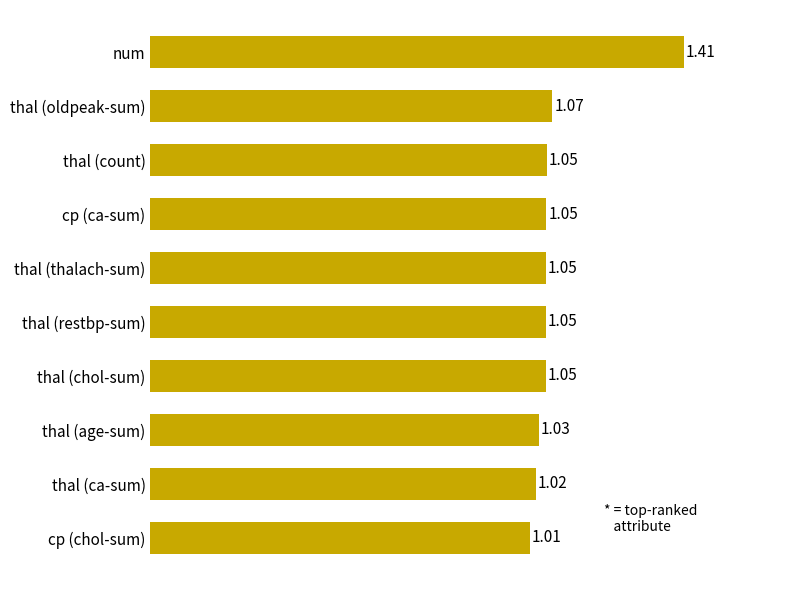

How many bars are there in total?

10